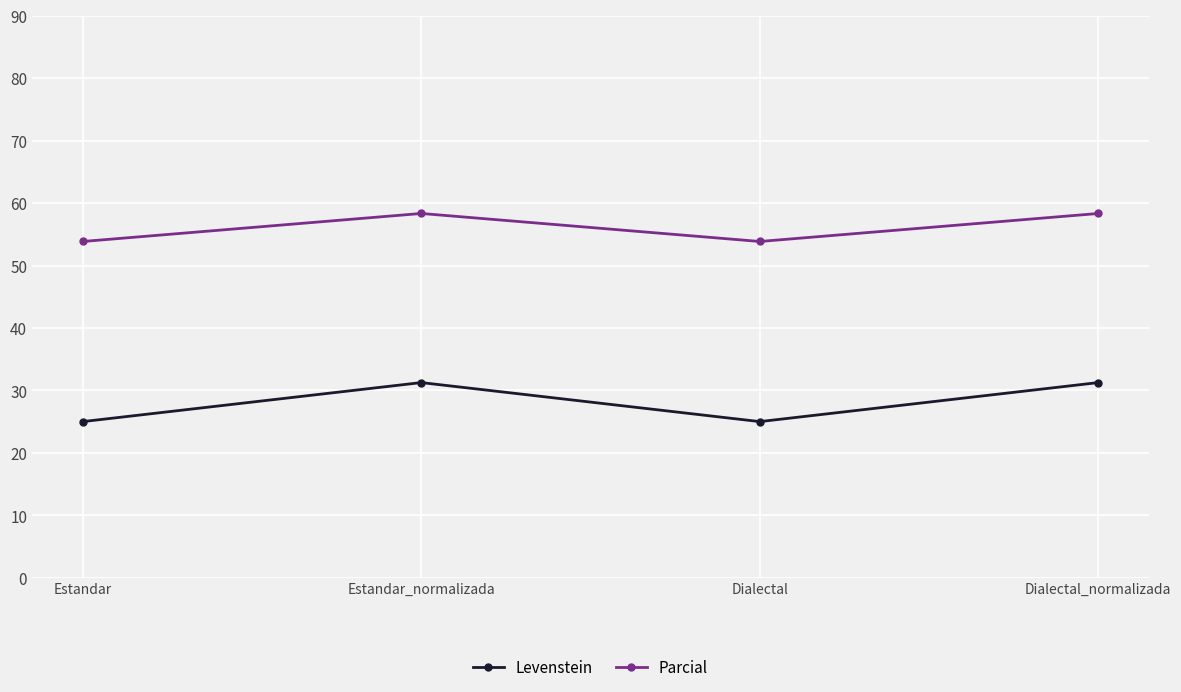

True or false: Levenstein and Parcial intersect in this chart.

False